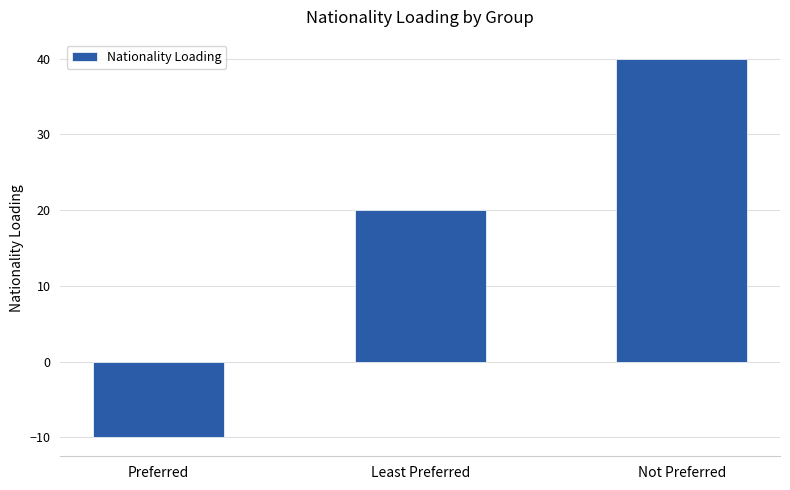

How many values are below 20?

1